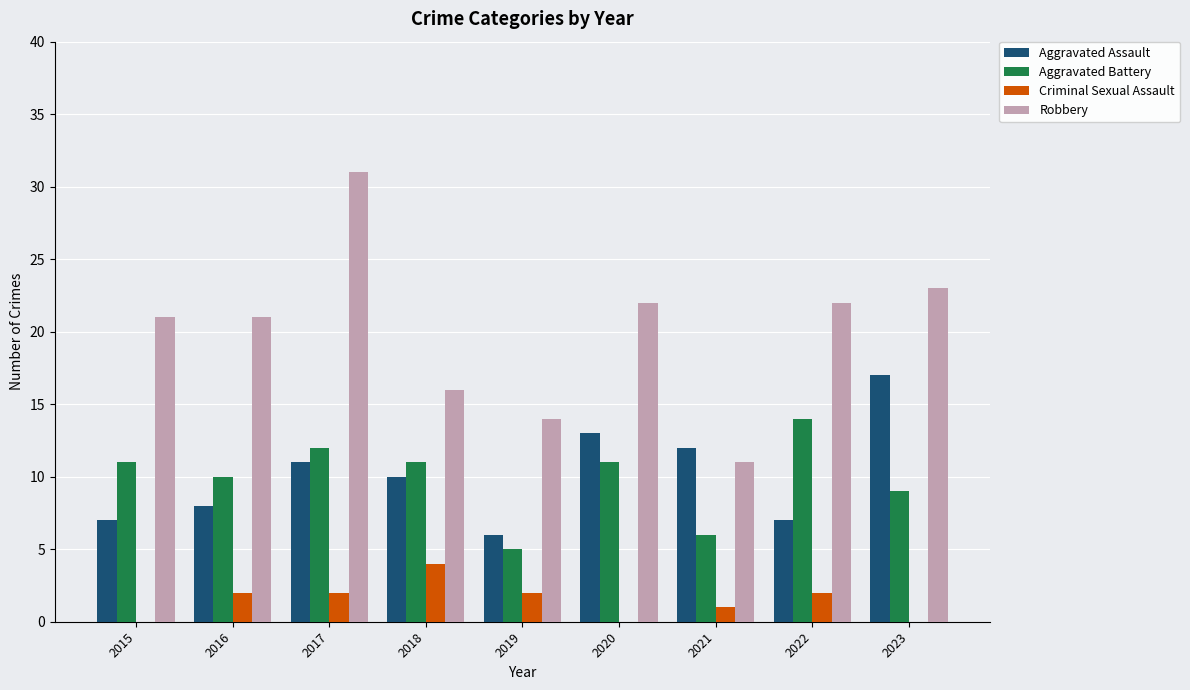

Read the Aggravated Assault value at 2022.

7